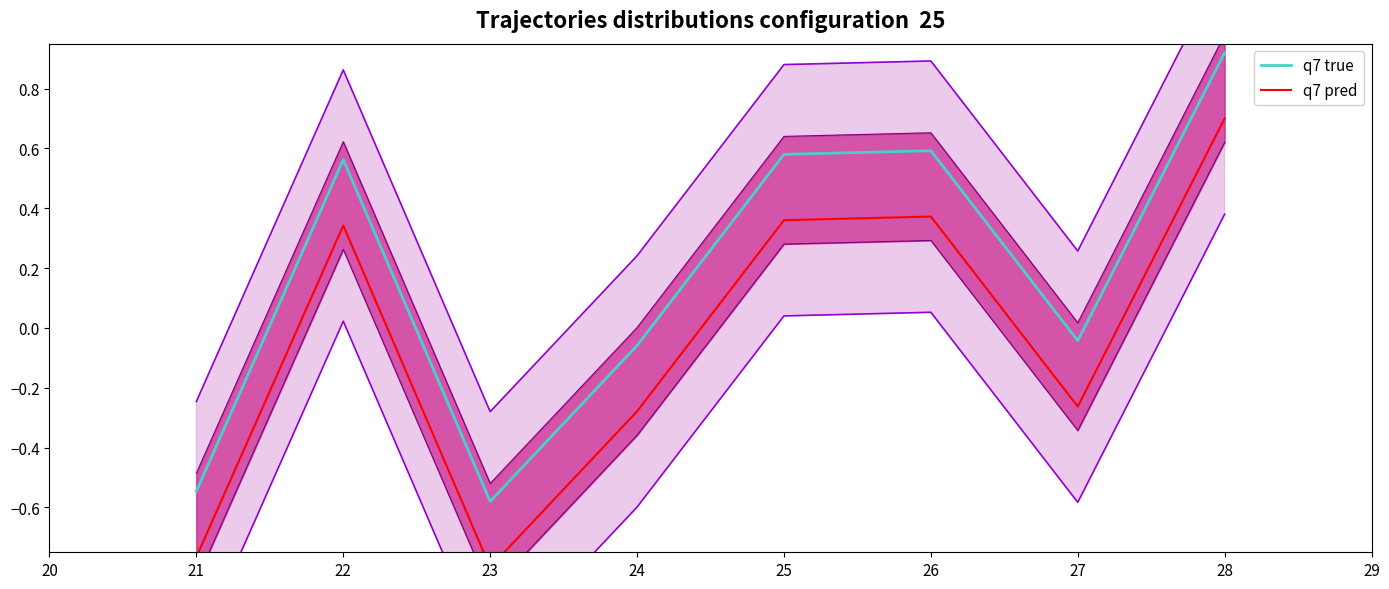

Where does the q7 true series first go above 0?

22